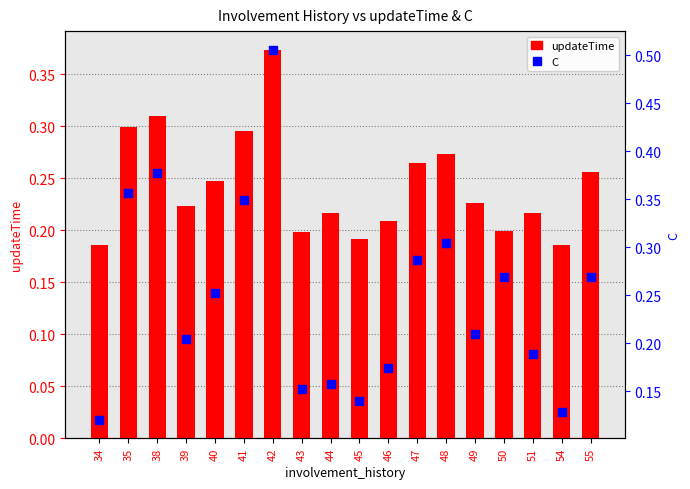

Is the value of C at 43 greater than the value of updateTime at 51?

No